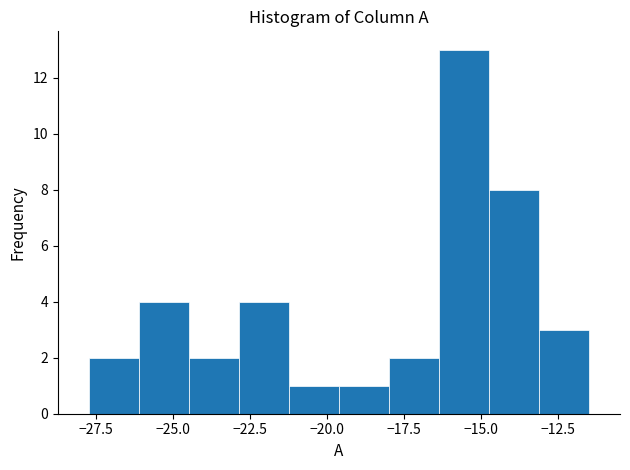

Around what value on the x-axis is the tallest bar? Give the approximate position of its centre, as read against the axis.

-15.5